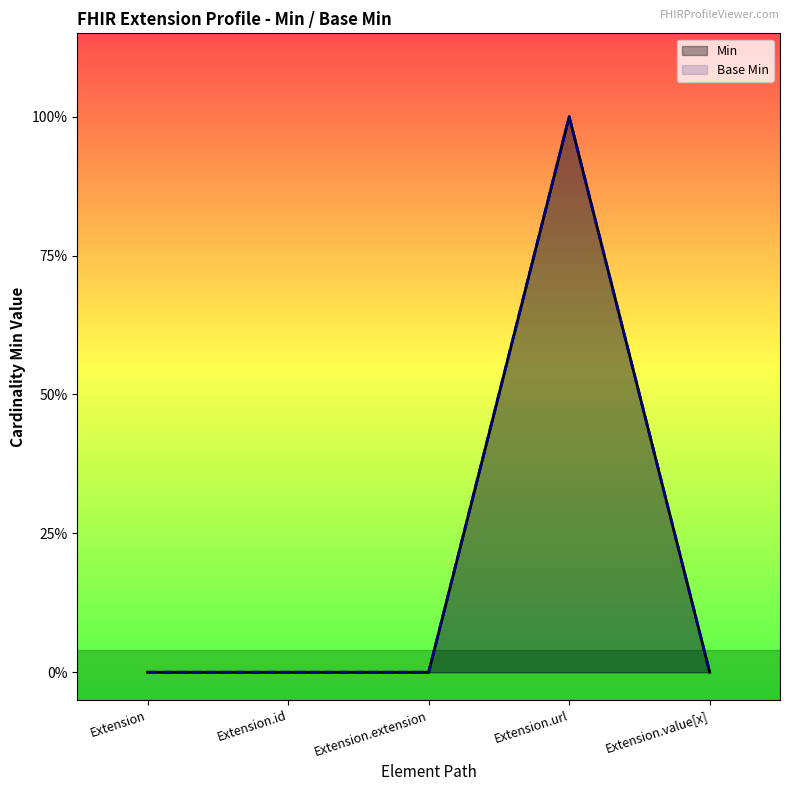

Between Extension and Extension.extension, which series saw the biggest shift?

Min